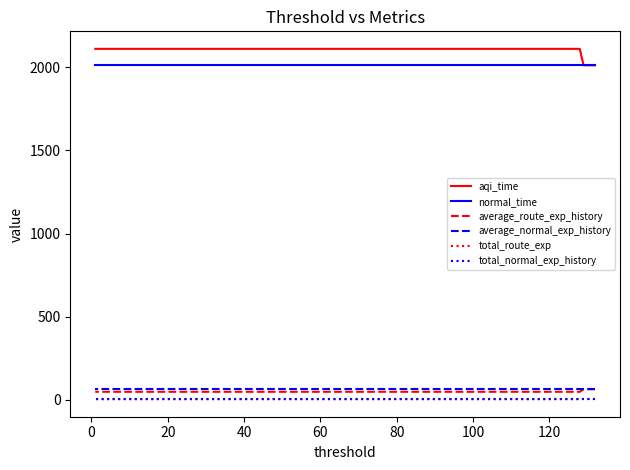

What is the average value of the total_normal_exp_history series?

5.5